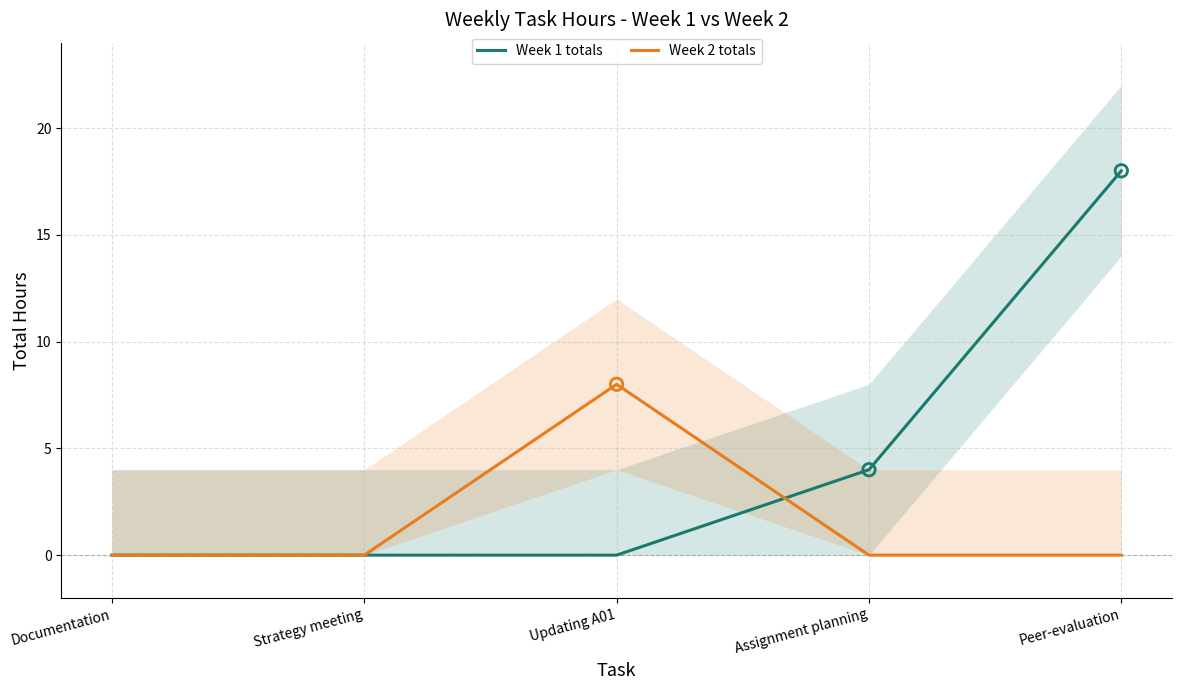

At which category is the sum across all series the highest?

Peer-evaluation